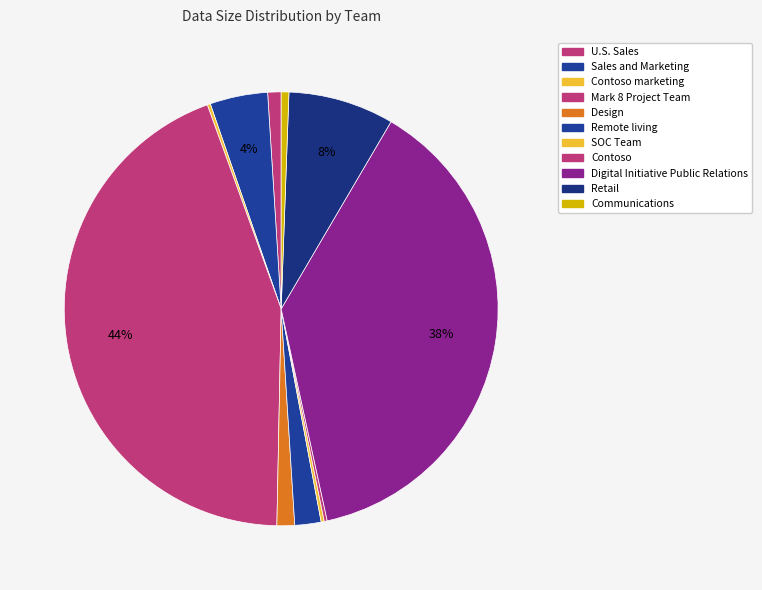

How many segments does this pie chart have?

11